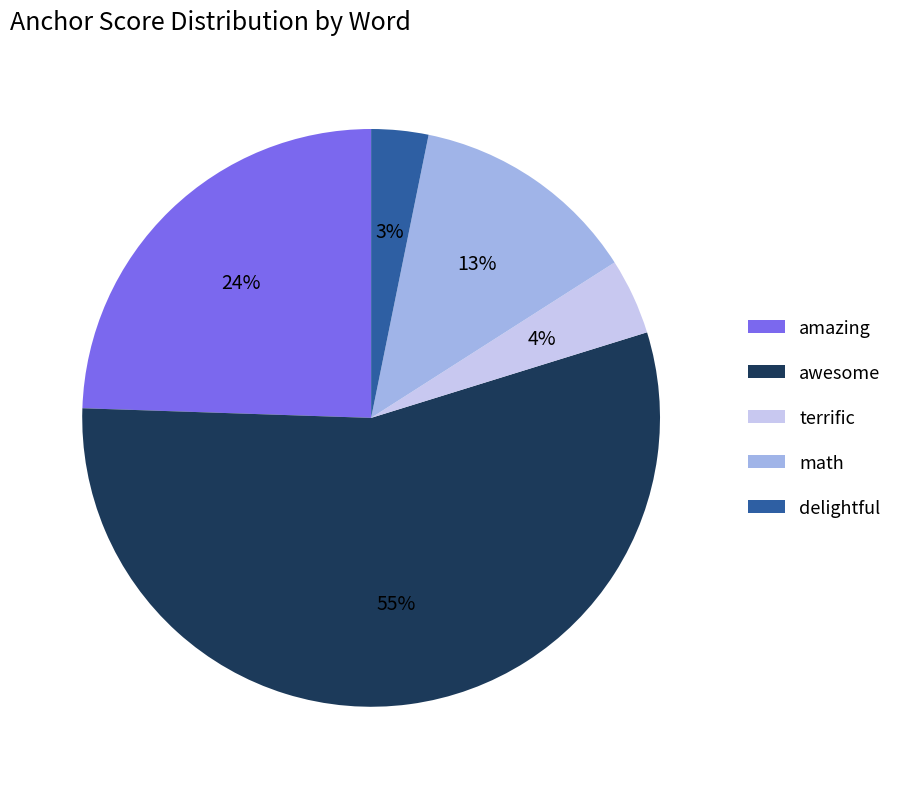

Count the number of slices in the pie.

5